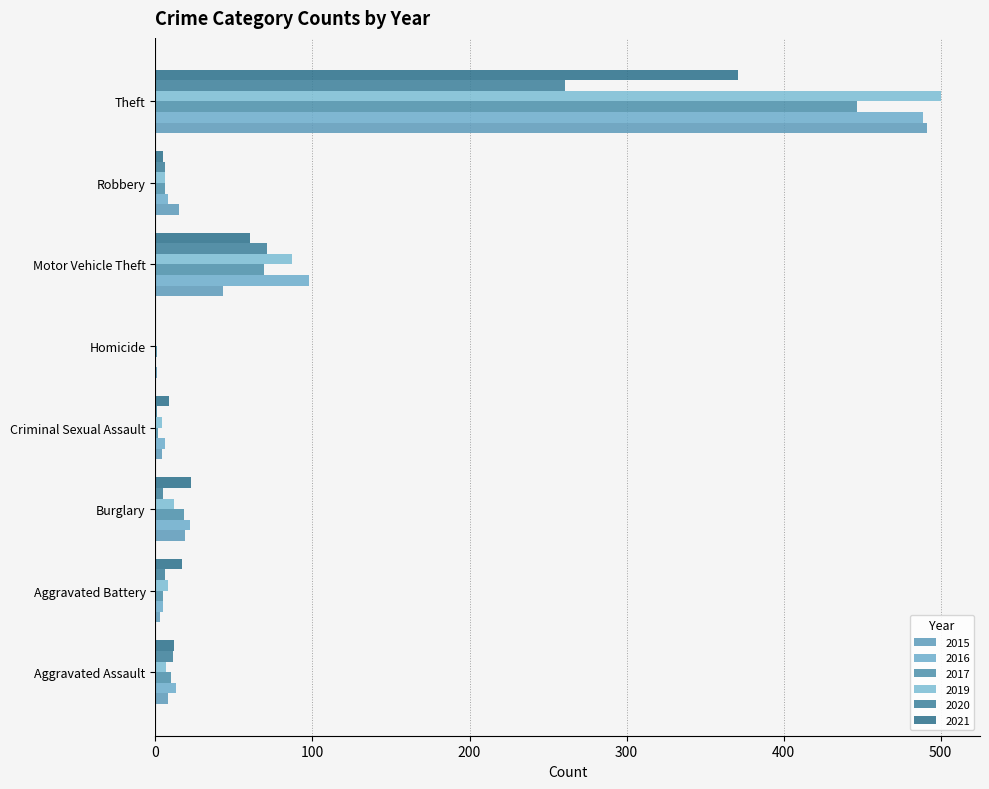

True or false: 2015 has a value of 6 at Criminal Sexual Assault.

False